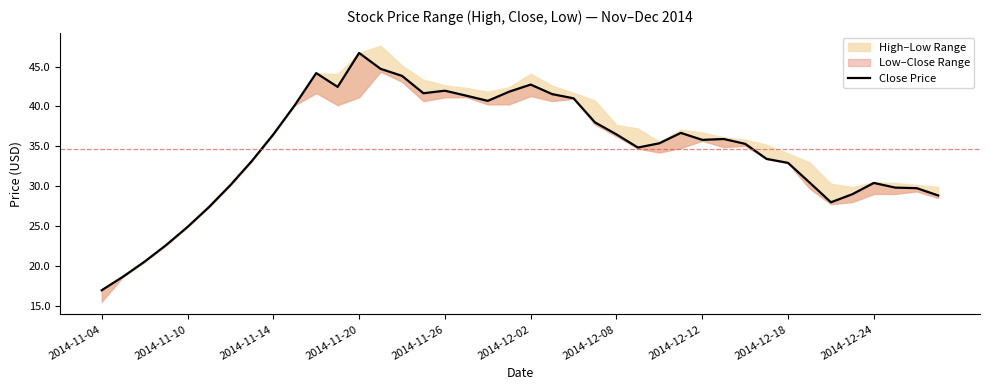

True or false: the data shows 14.2 at 2014-12-12.

False